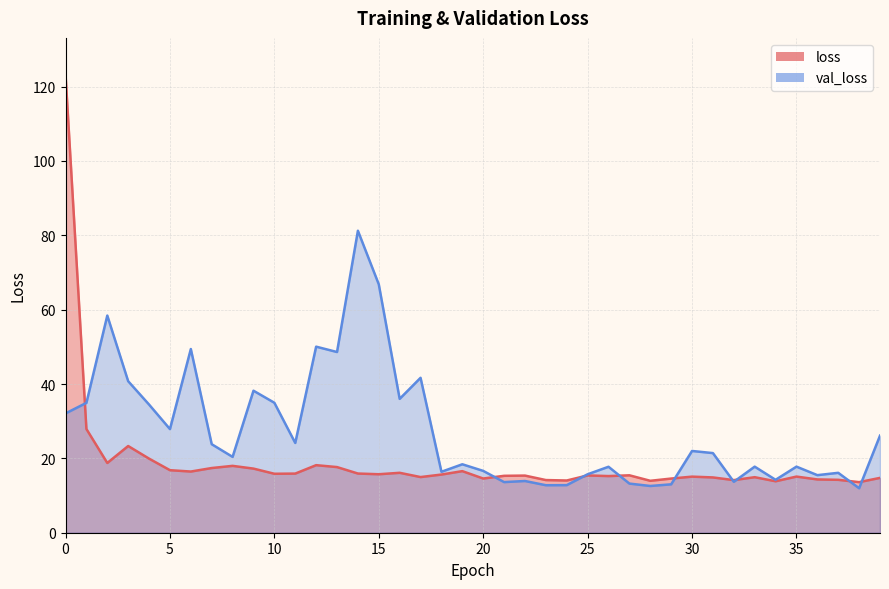

Is it true that loss equals 19.9 at 4?

True